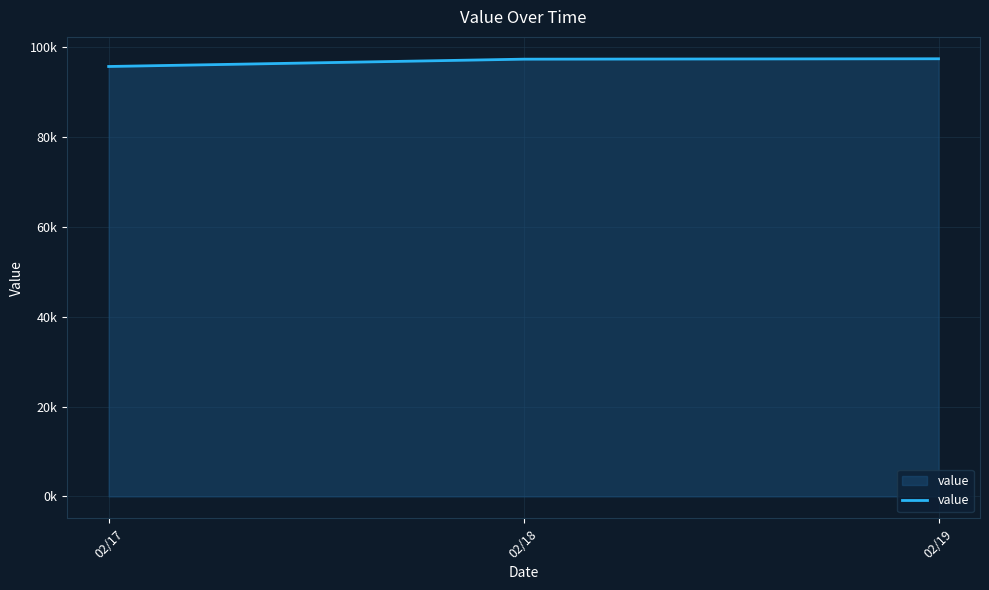

Does the chart display data point markers on the line(s)?

No